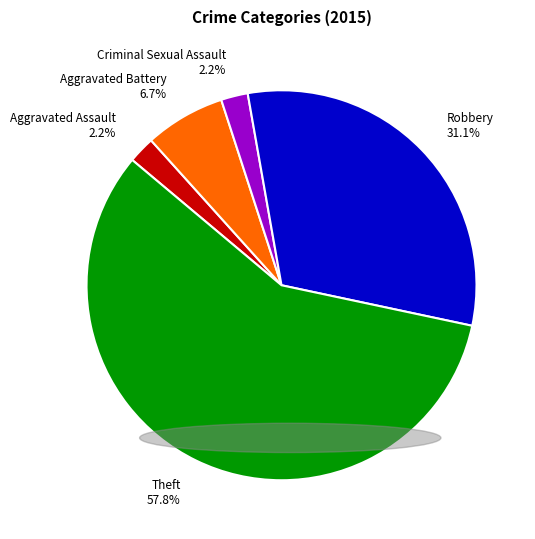

To the nearest percent, what is the combined percentage of Criminal Sexual Assault and Aggravated Assault?

4%